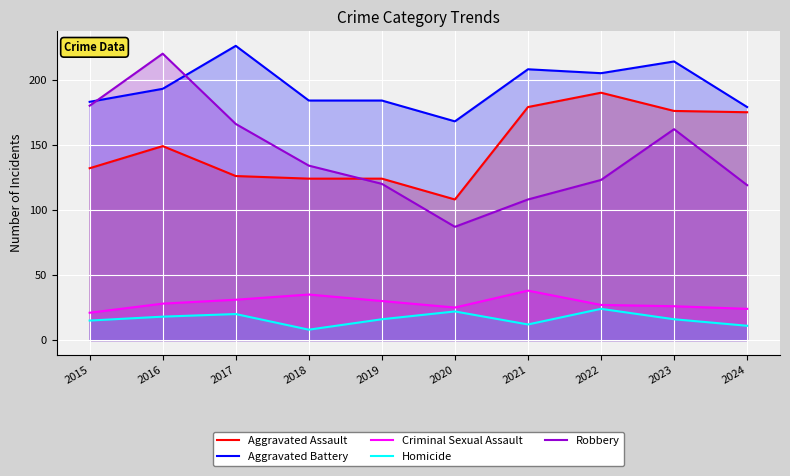

Is it true that Homicide equals 16 at 2023?

True